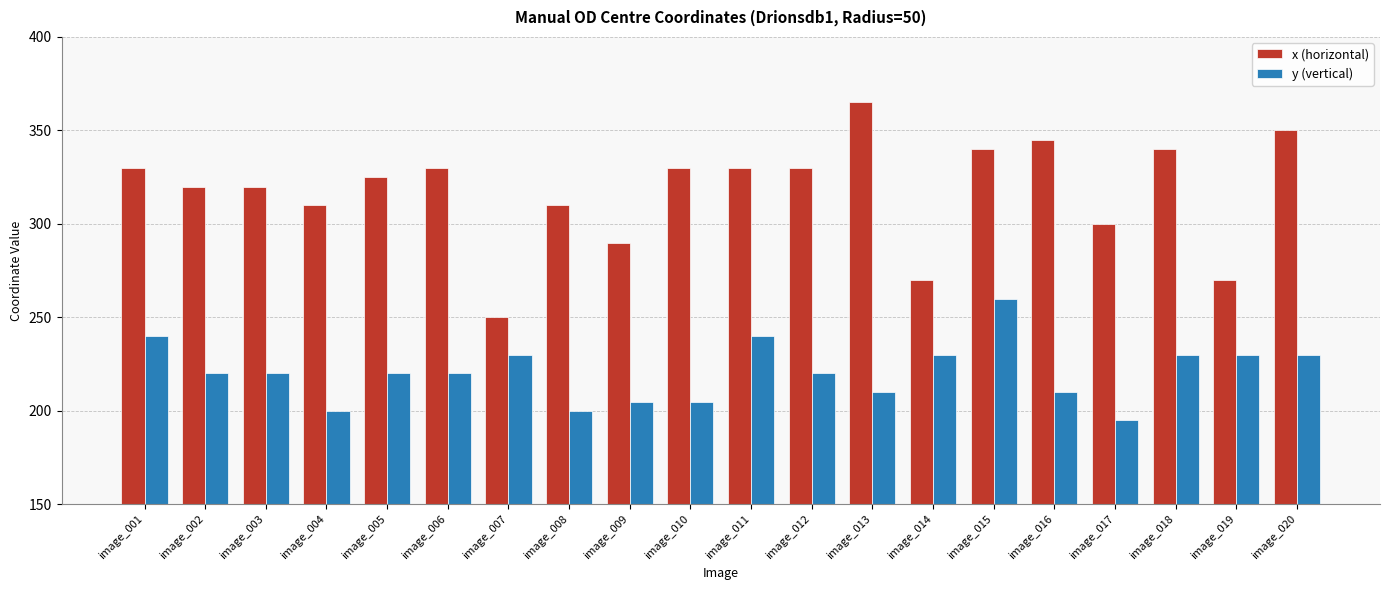

At which category does the chart reach its peak across all series?

image_013